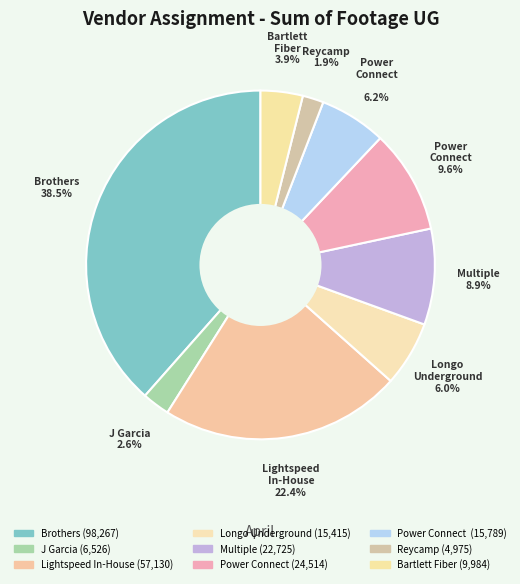

To the nearest percent, what is the average slice percentage?

11%